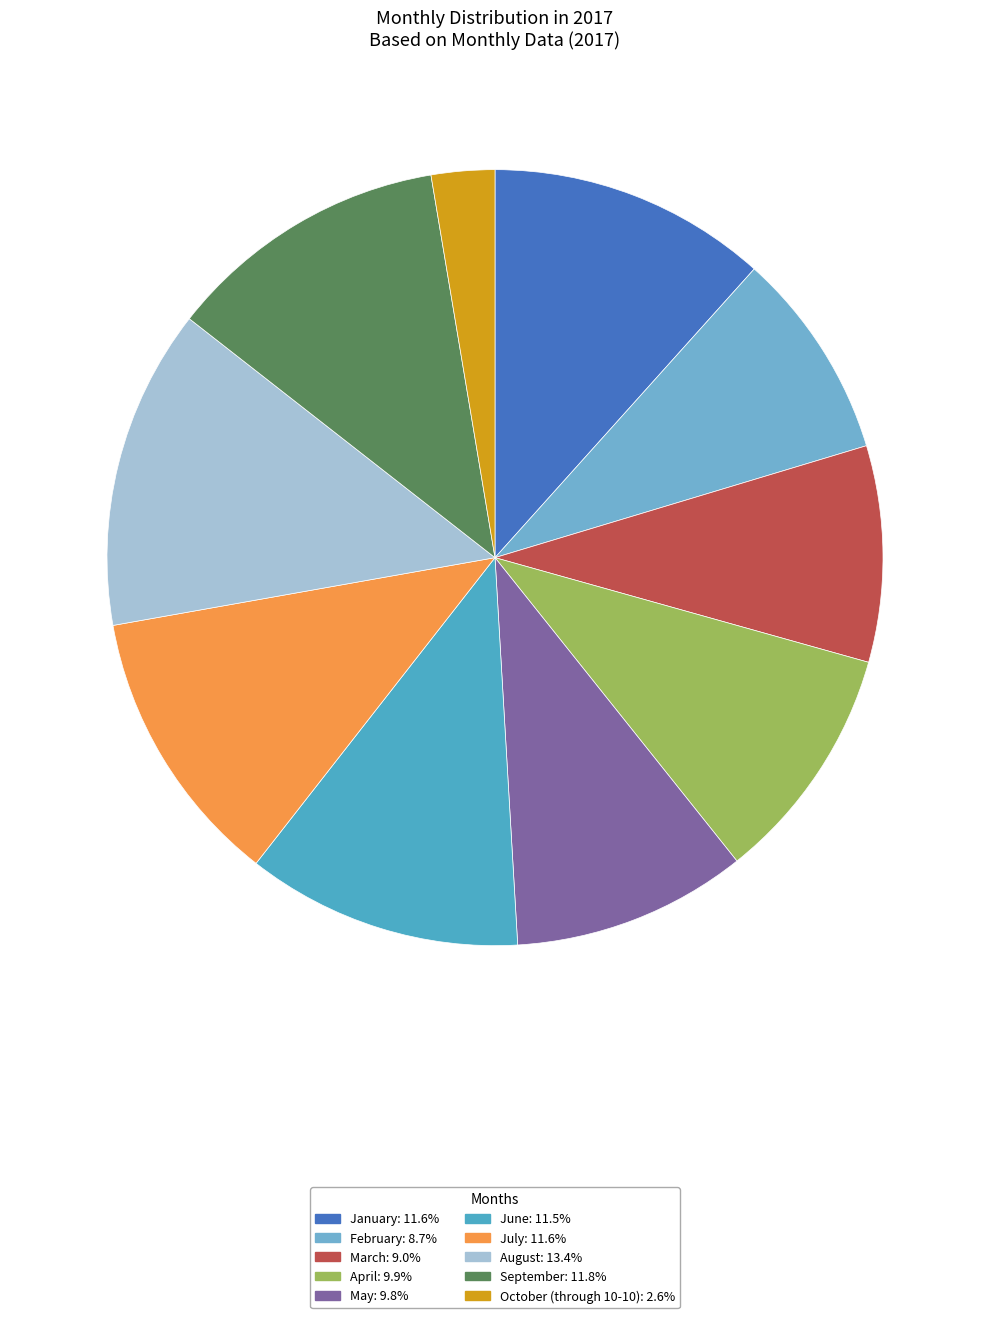

How many segments does this pie chart have?

10